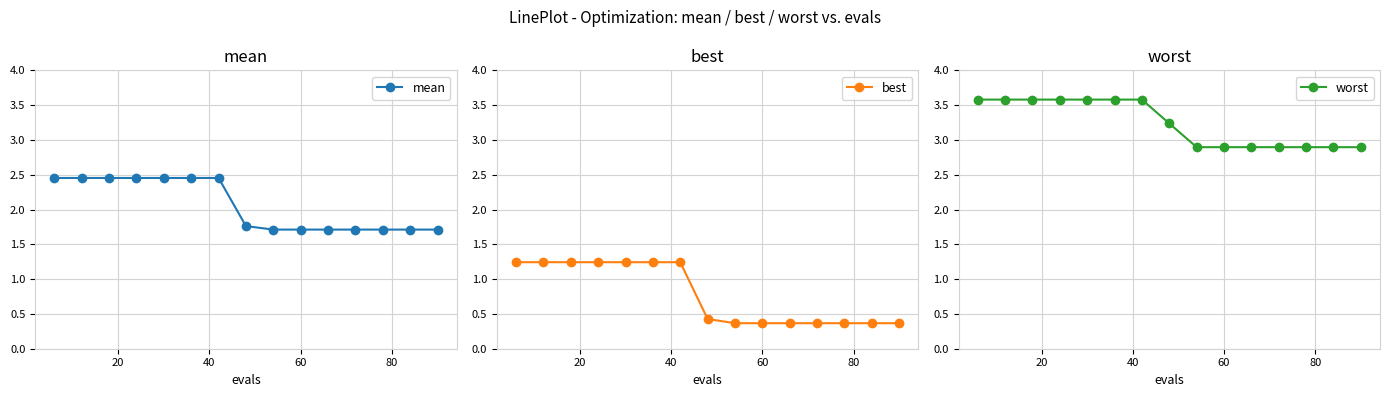

What is the highest value of the worst series?

3.6